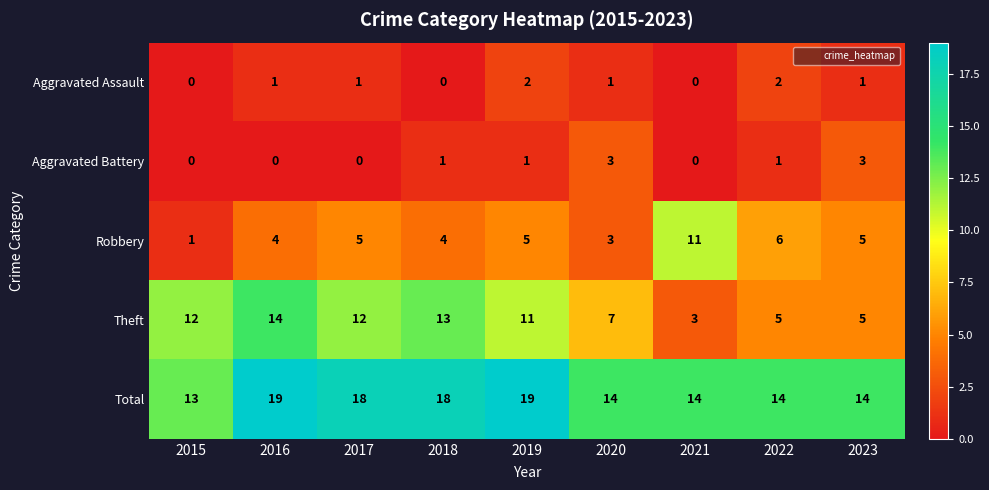

The Aggravated Assault series shows 0 at 2015. True or false?

True